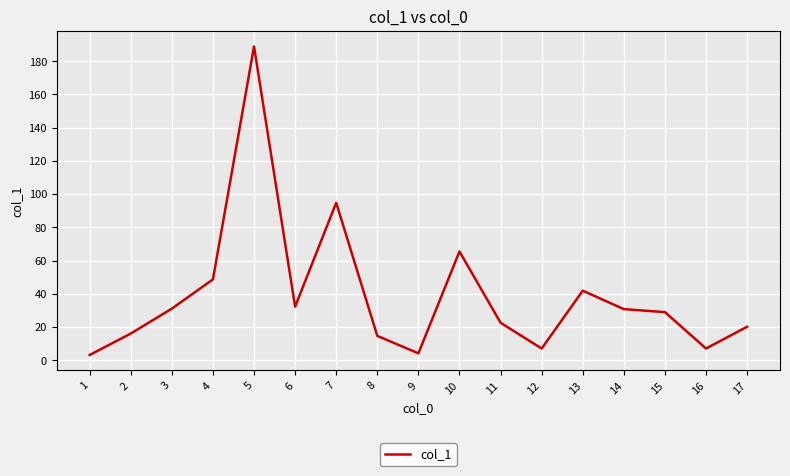

Where does the data first go above 29?

3